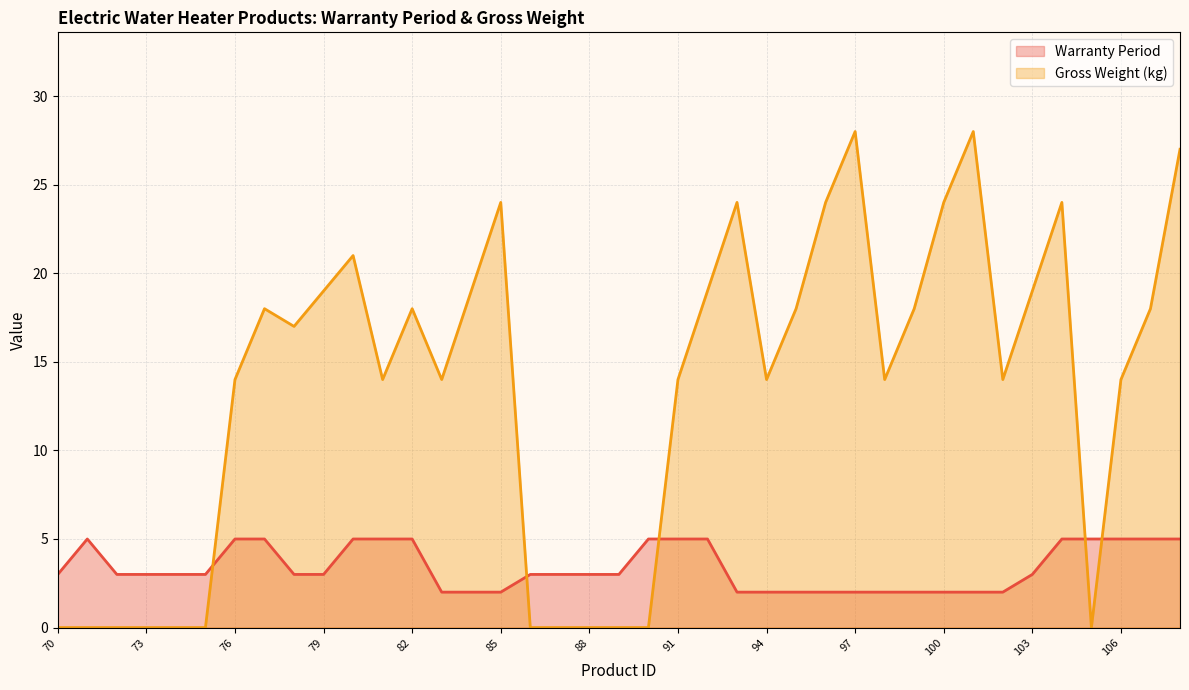

Which label corresponds to the smallest value in the chart?

70